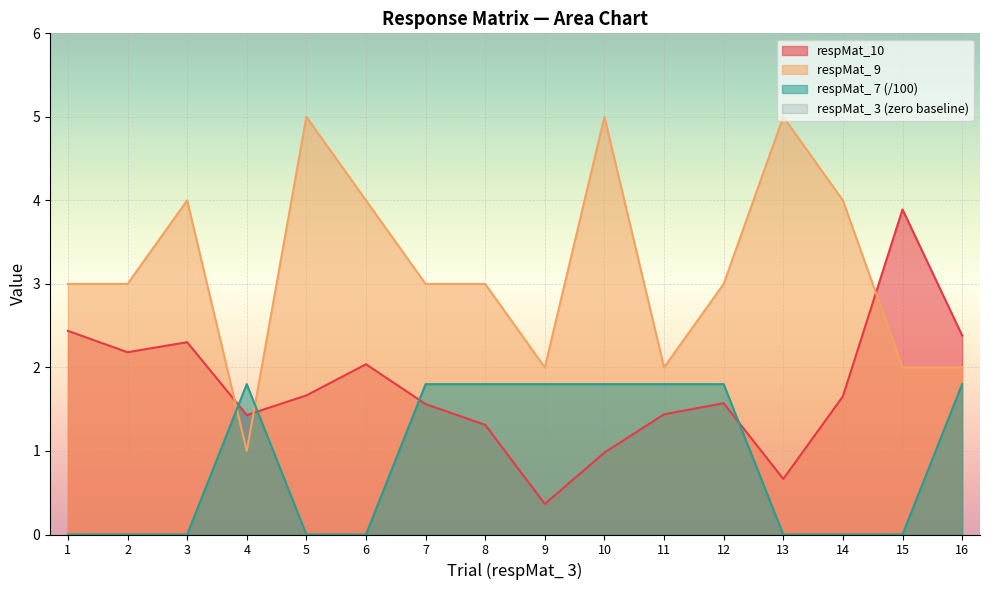

Between 9 and 3, which is larger?

3